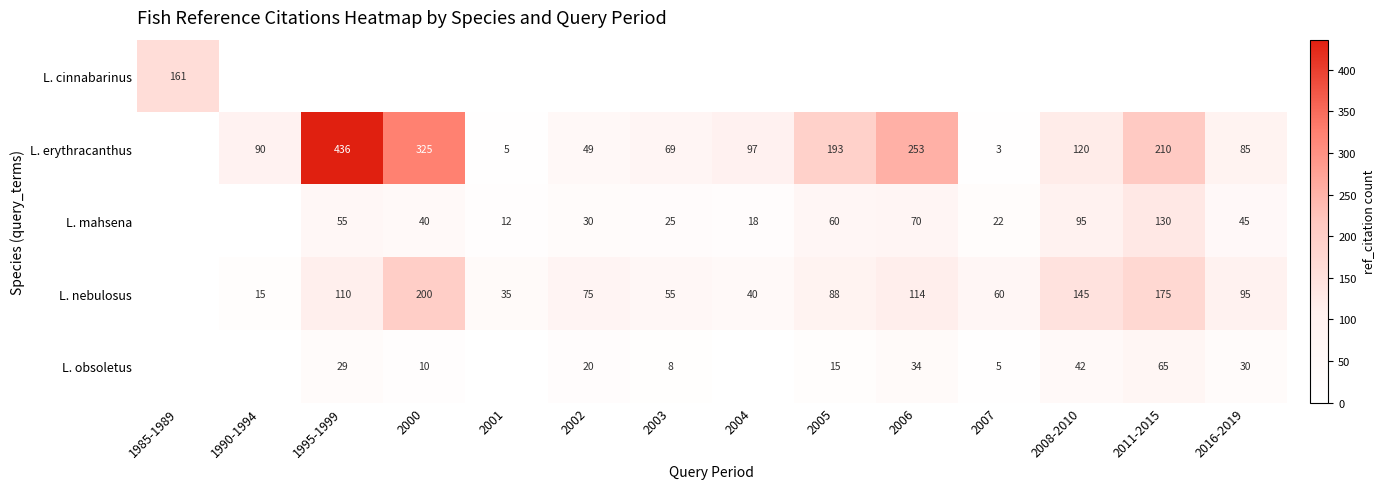

What is the sum of the L. obsoletus values at 2003 and 1995-1999?

37